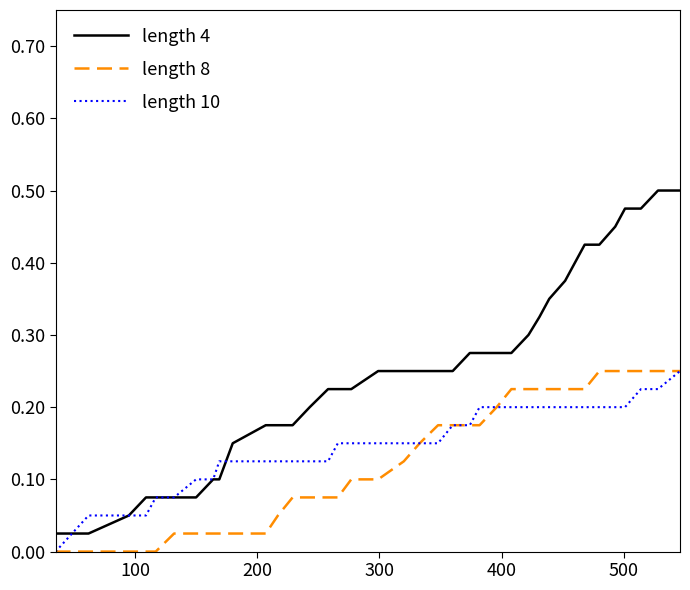

Which series has the largest total across all categories?

length 4